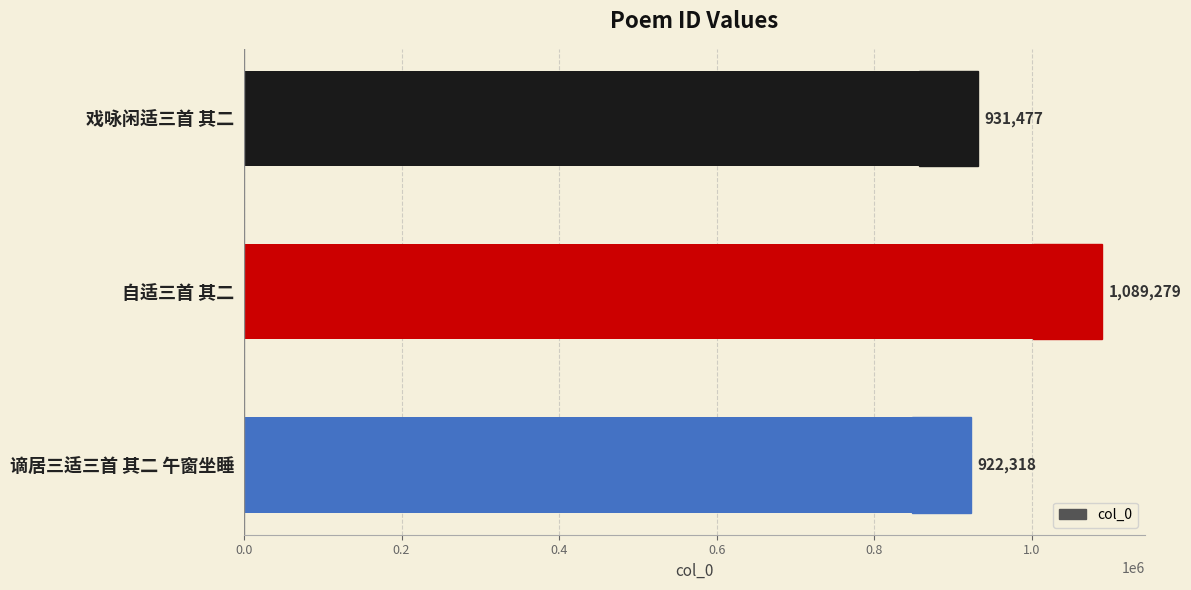

How many data points are above 931477?

1